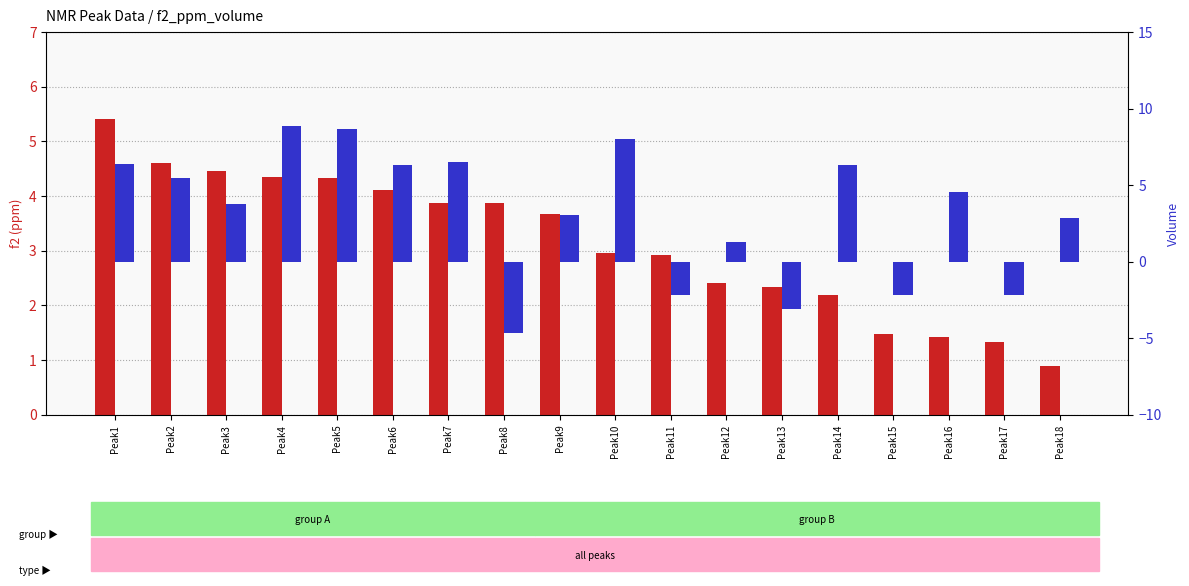

What is the total value across all series at Peak6?

10.4